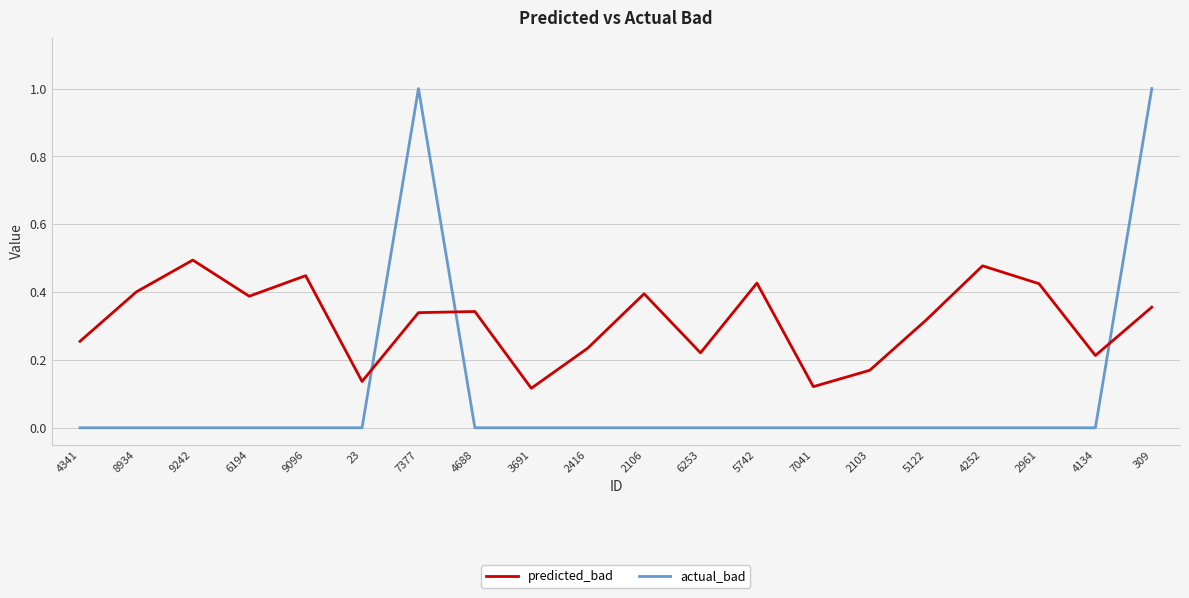

How many intersections are there between actual_bad and predicted_bad?

3